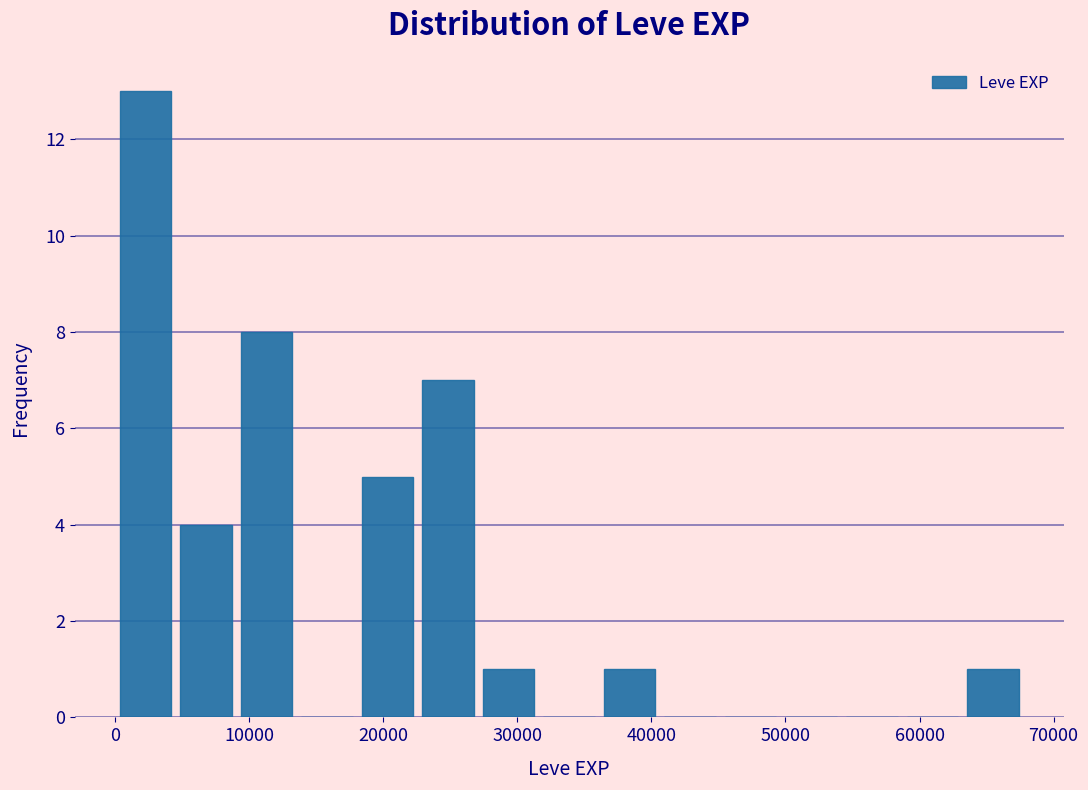

What is the height of the bar covering 63000 to 68000 on the x-axis? Neither the bar edges nor the heights are printed on the chart, so give them approximately, as read against the axes.

1